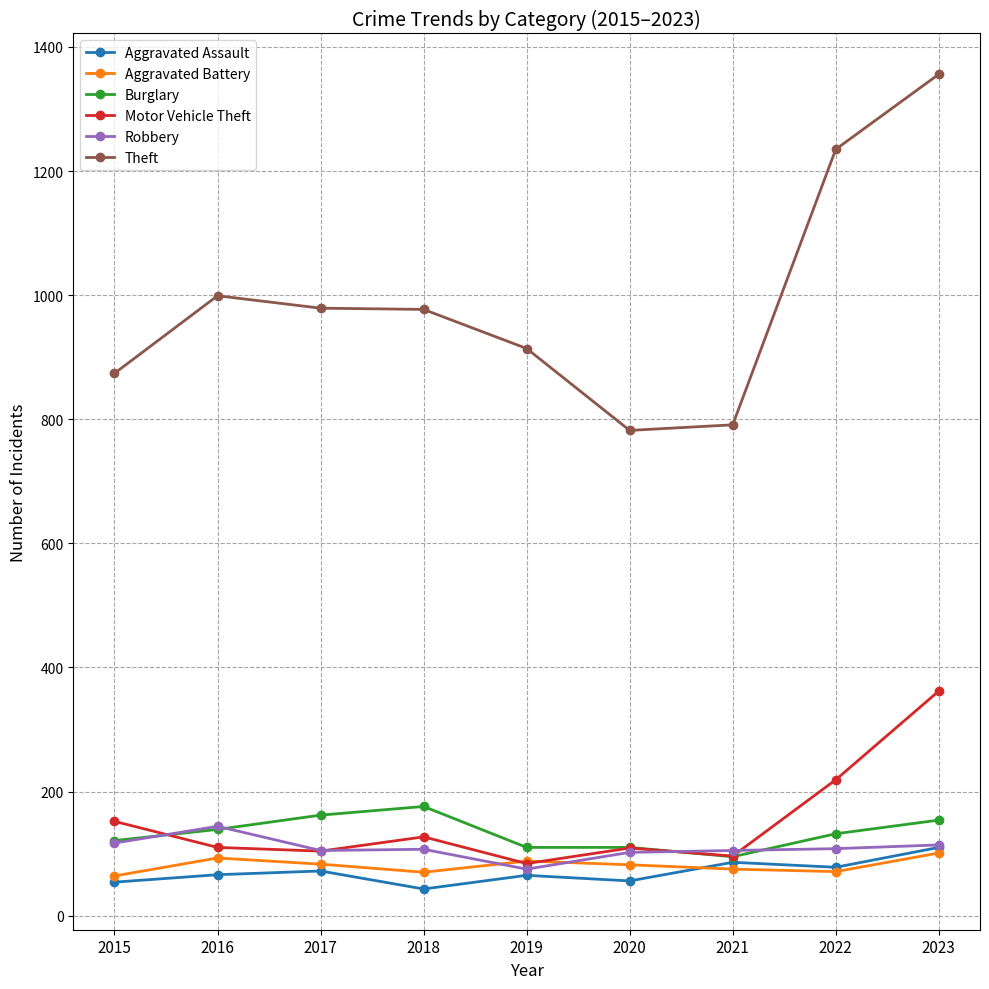

Which series has the largest range (max minus min)?

Theft